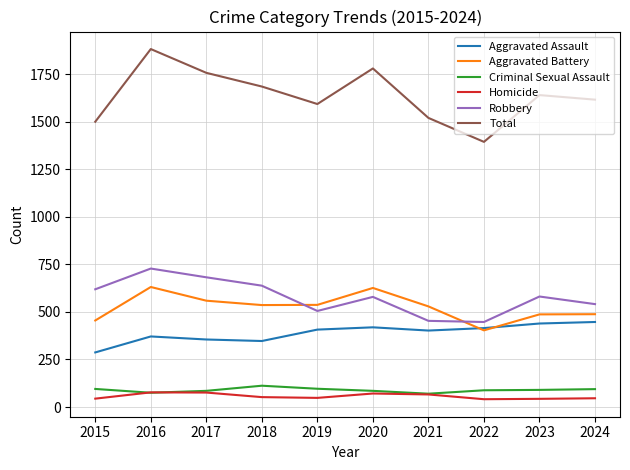

True or false: Homicide and Total intersect in this chart.

False